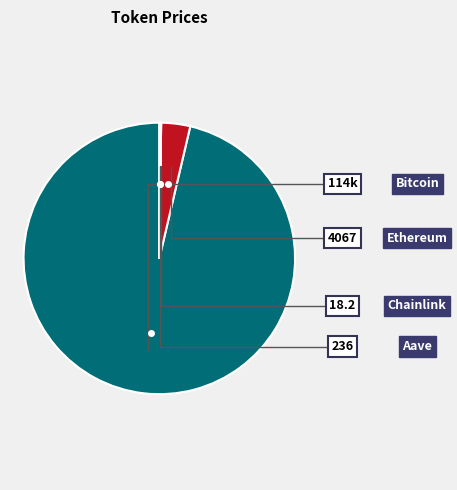

Is there a majority slice in this chart?

Yes